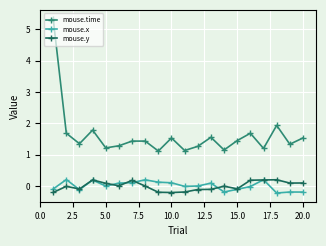

What is the value of the mouse.time point at the 20th from the left?

1.5